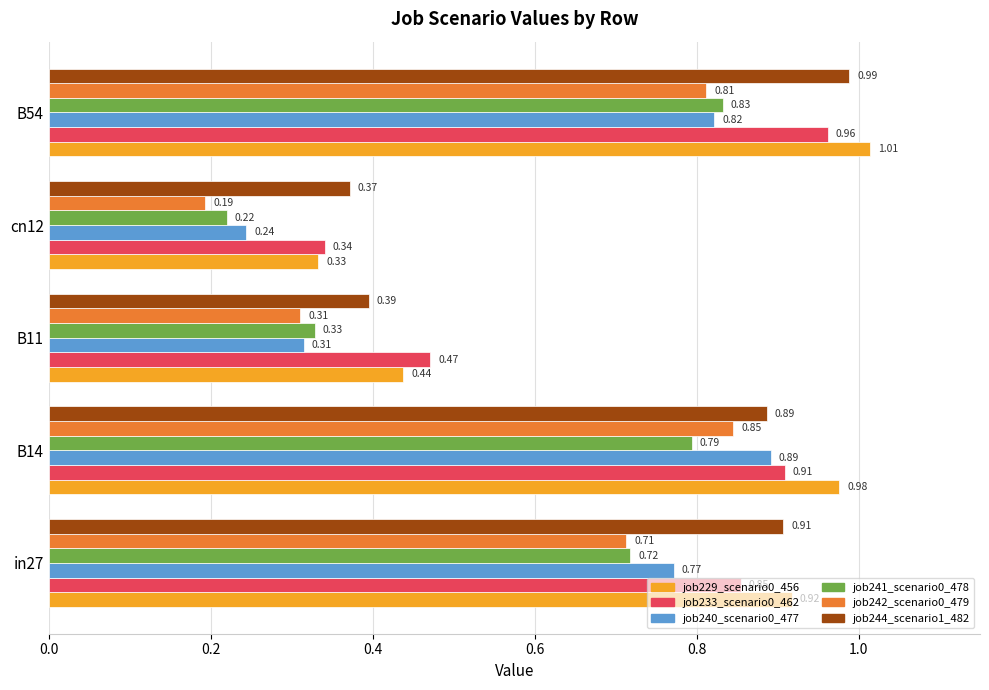

Rank the series at B54 from highest to lowest value.

job229_scenario0_456, job244_scenario1_482, job233_scenario0_462, job241_scenario0_478, job240_scenario0_477, job242_scenario0_479